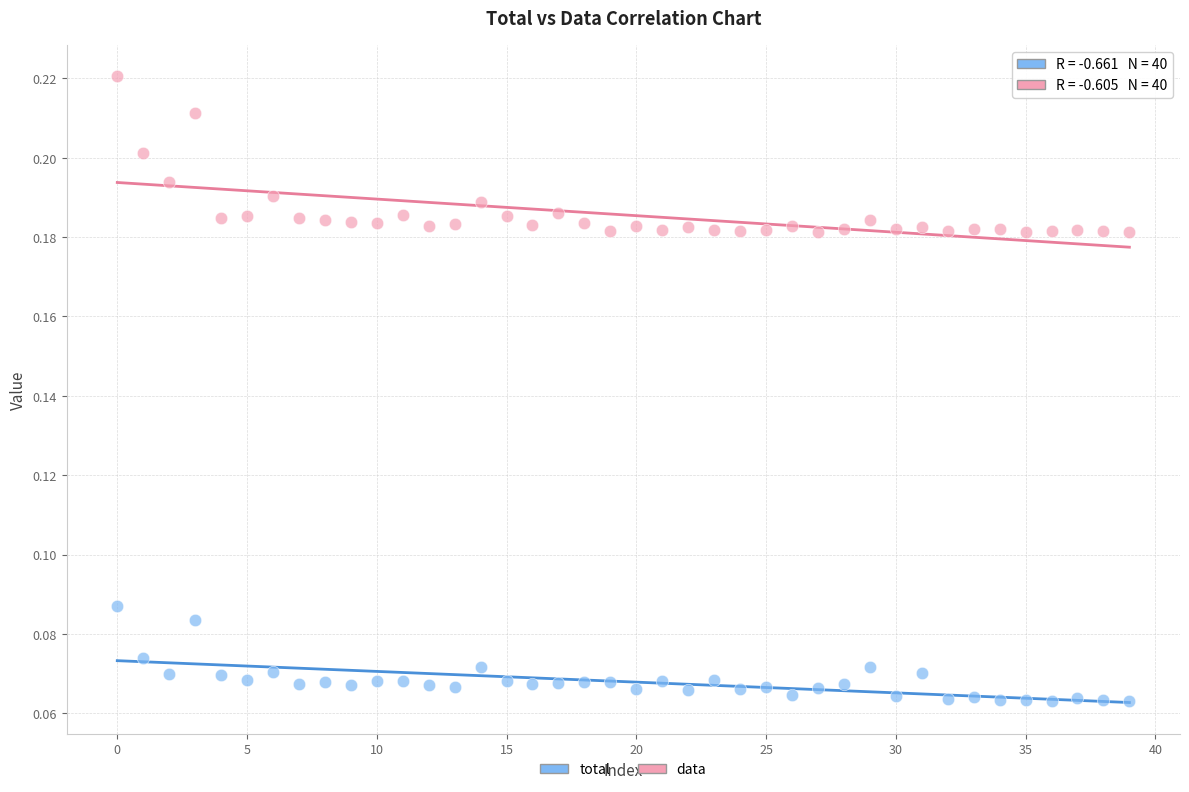

What are all the series names shown in the legend?

total, data